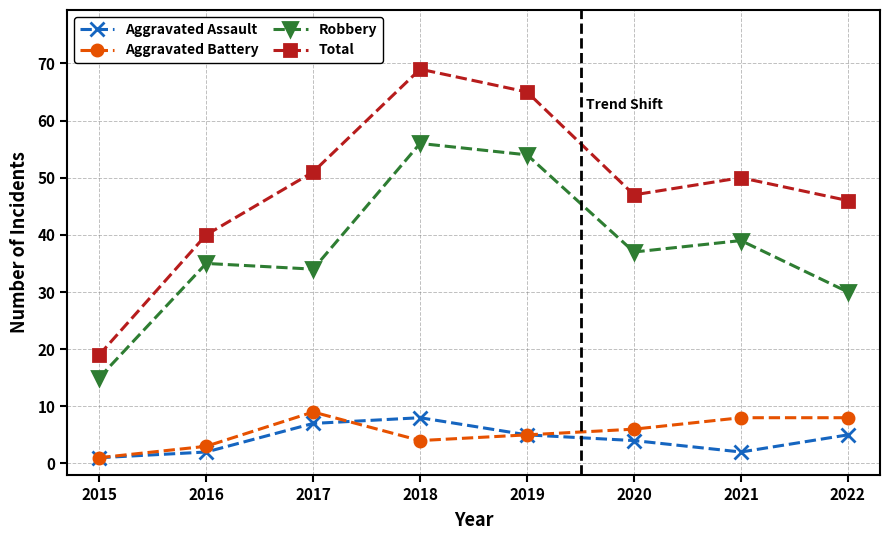

In Aggravated Assault, how many points are lower than both neighbors (excluding endpoints)?

1